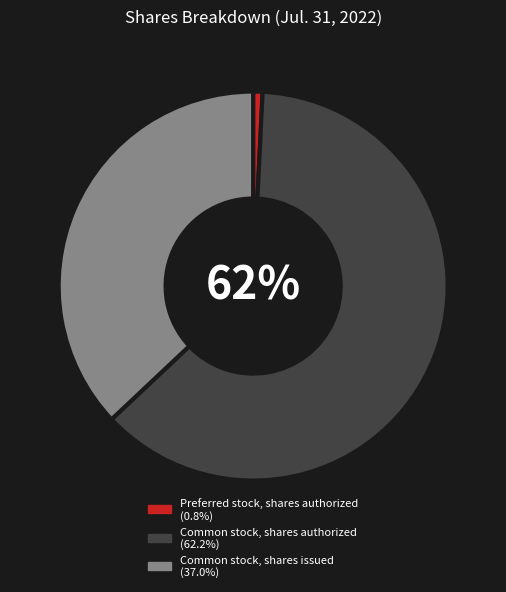

To the nearest percent, what is the difference between the largest and smallest slice percentages?

61%